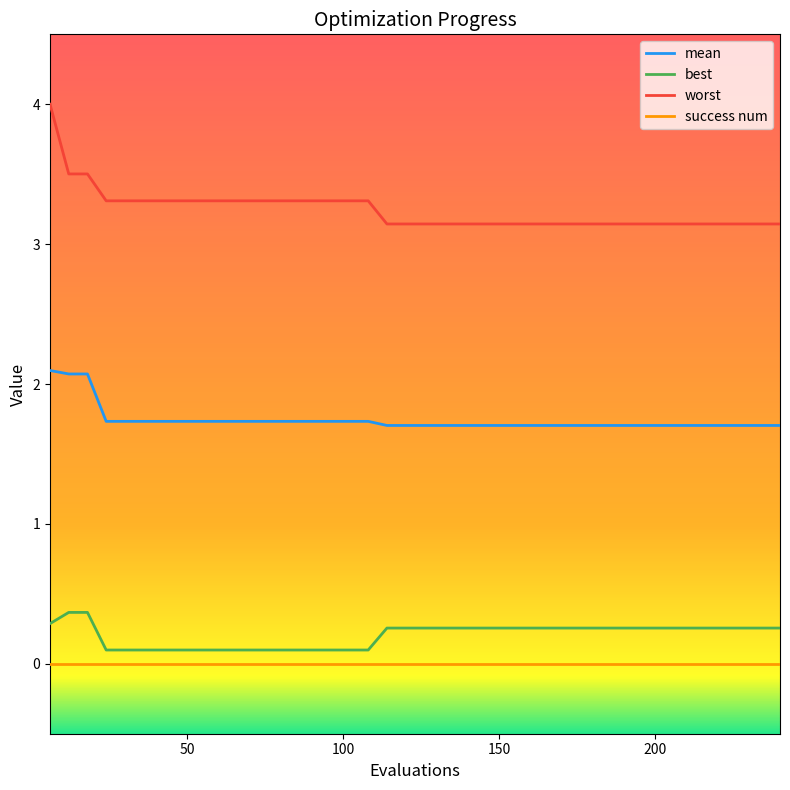

What is the average value of the mean series?

1.7